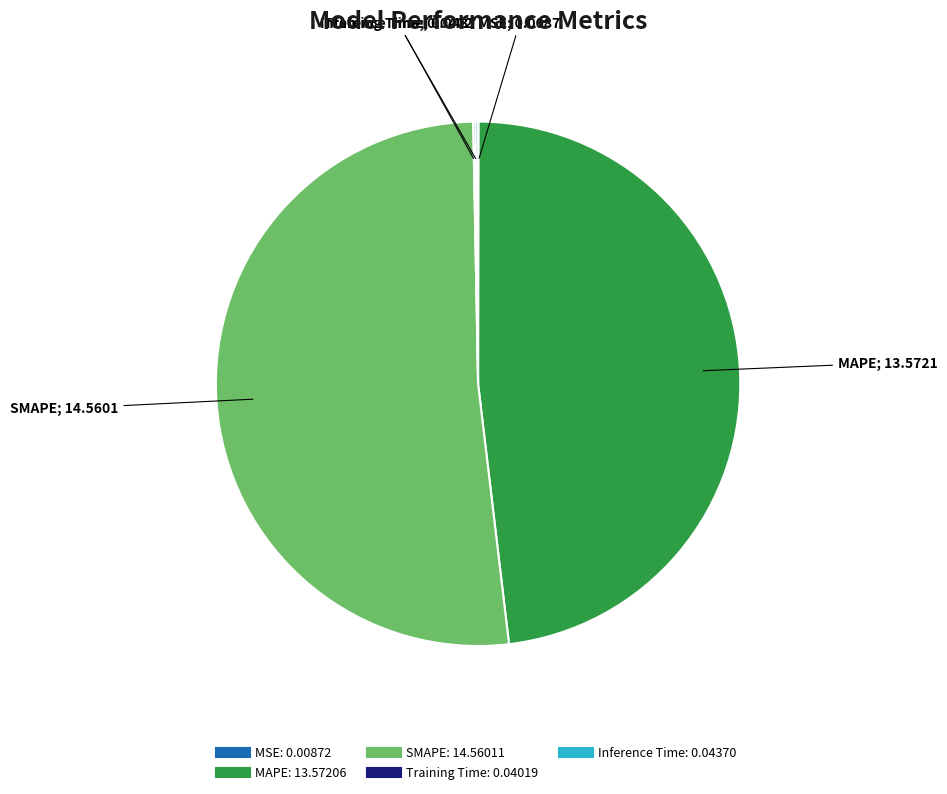

Does SMAPE account for over 50% of the chart?

Yes